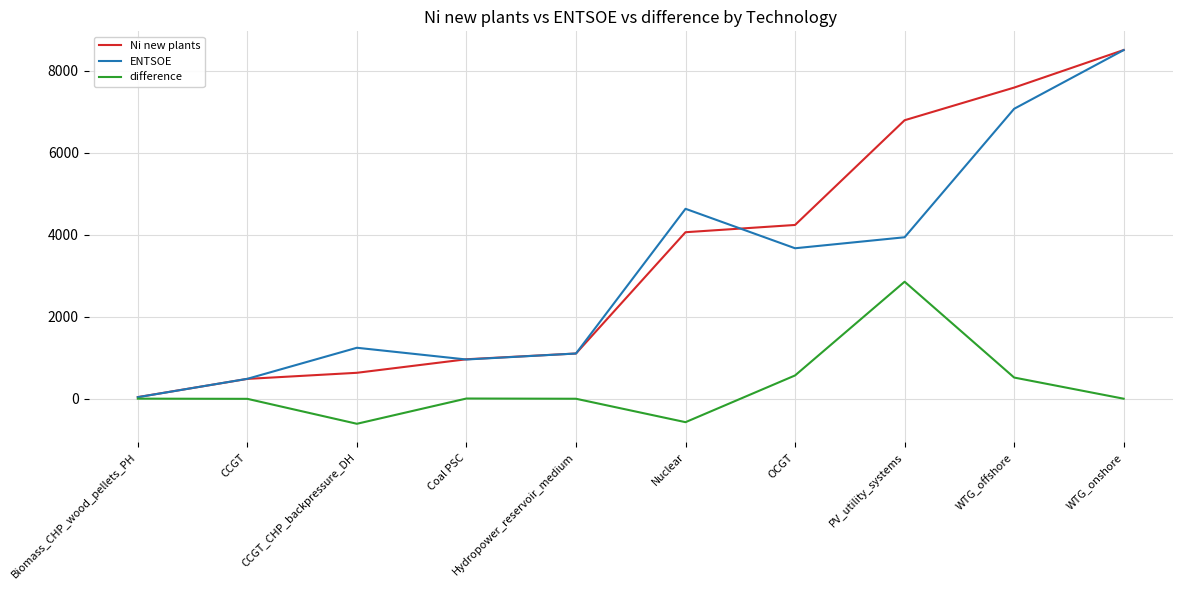

True or false: Ni new plants has a value of 123.4 at CCGT.

False